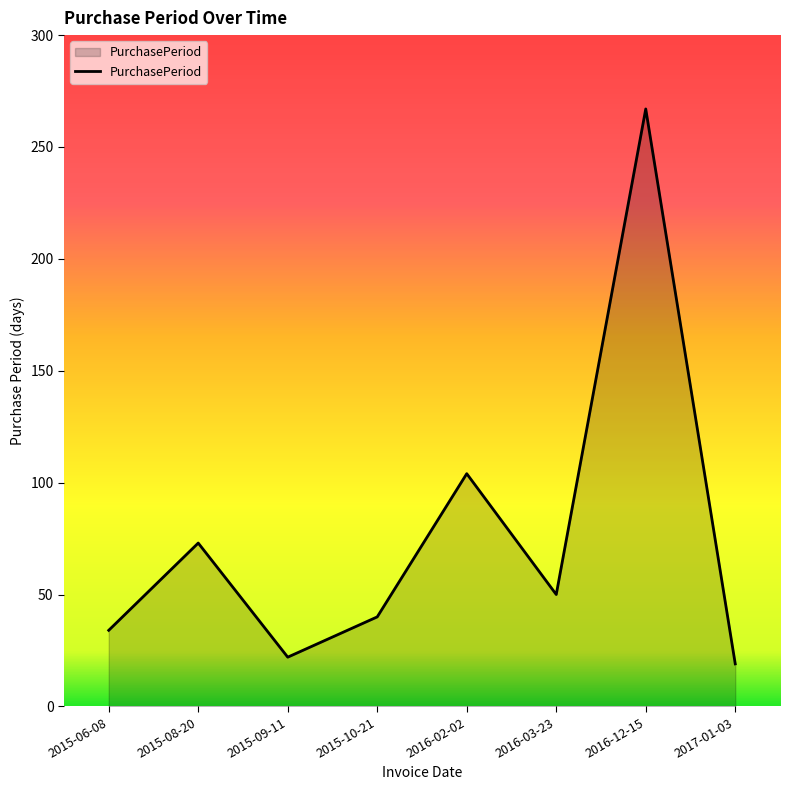

How many distinct data groups are displayed?

1